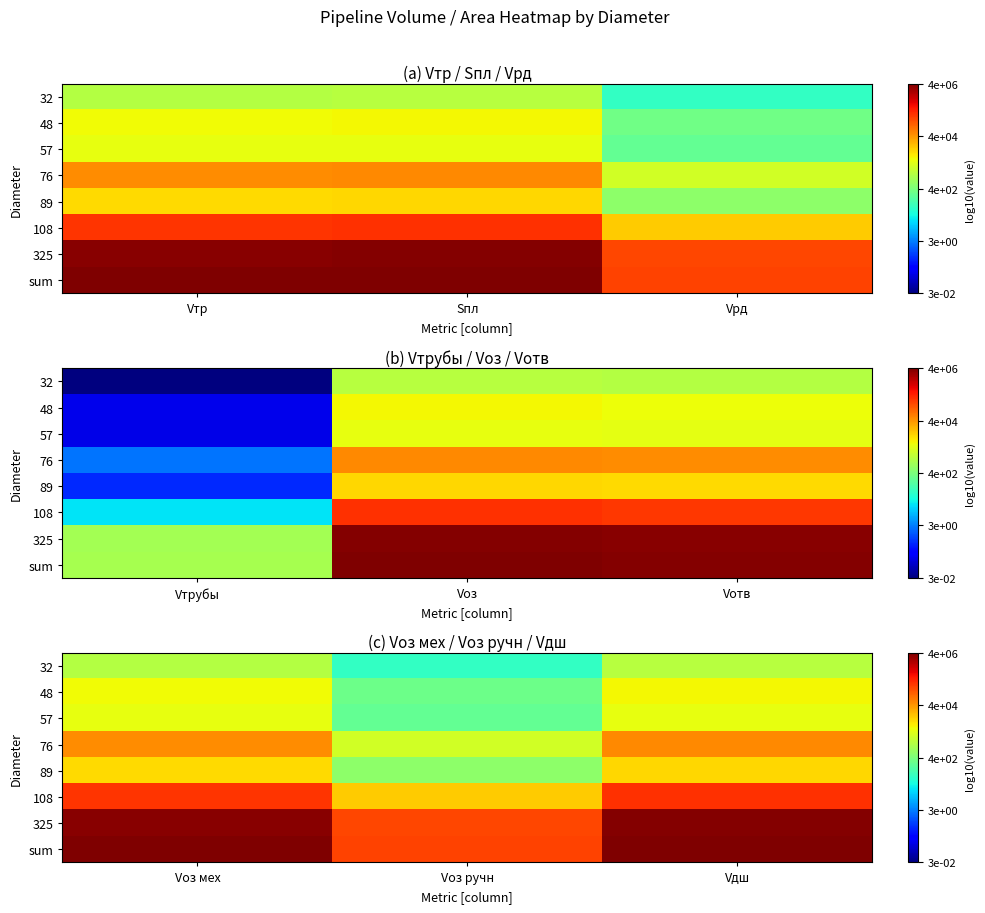

What is the difference between the 89 values at Vоз мех and Vоз ручн?

1.3